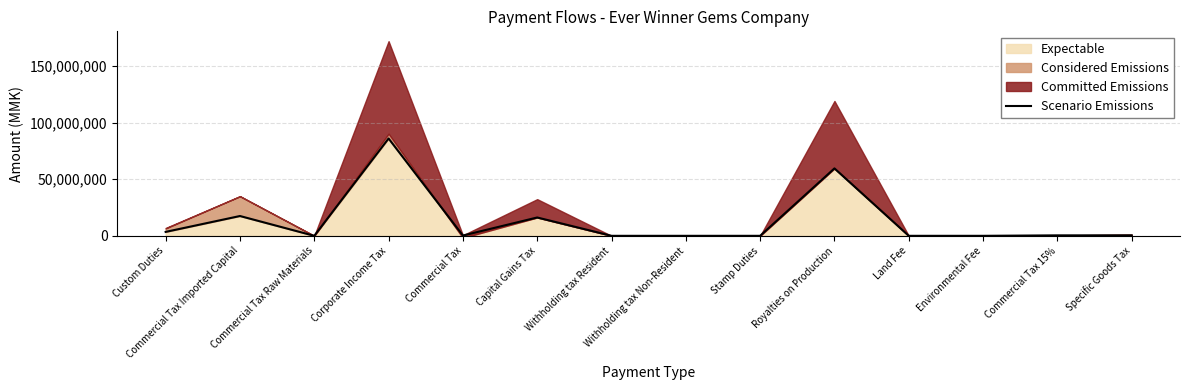

What position from the right is Commercial Tax?

10